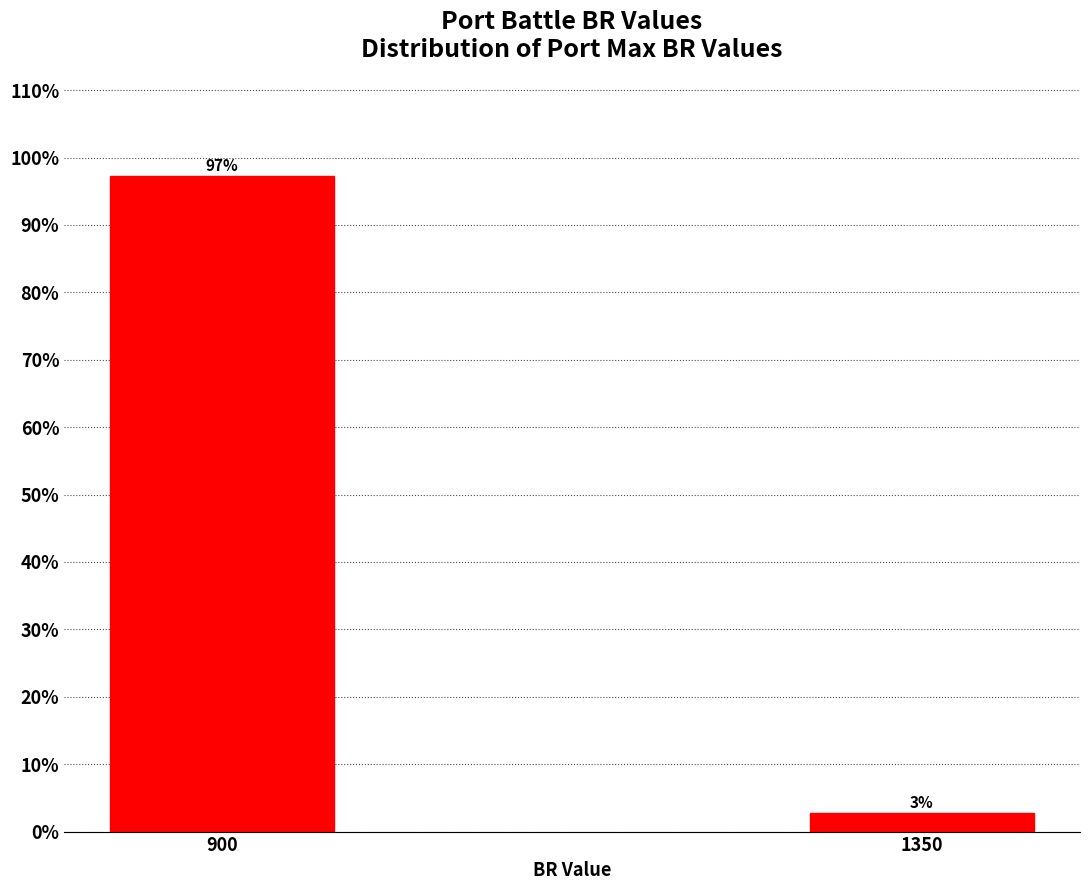

What is the sum of all values?

100.0